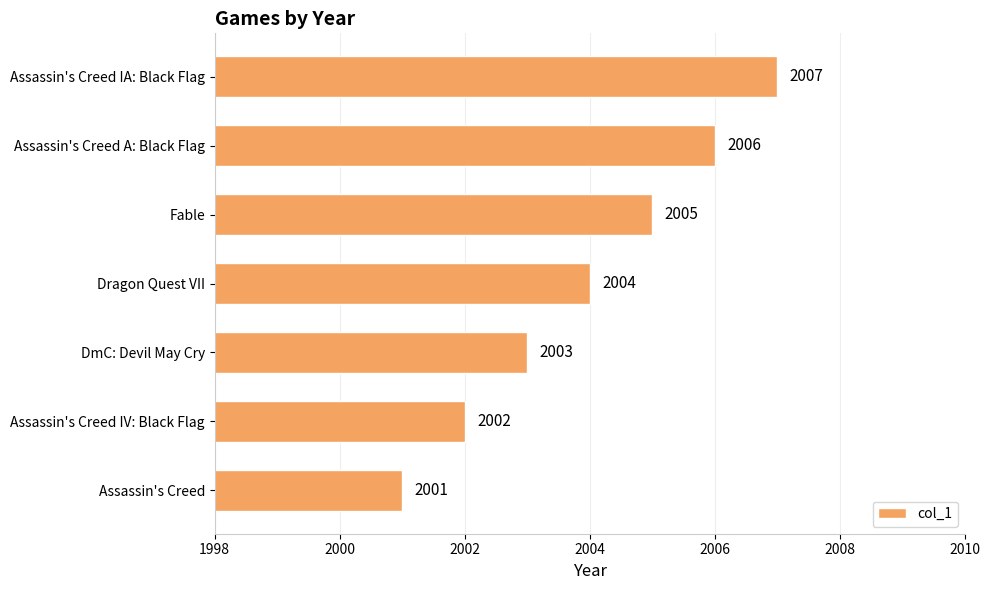

What is the difference between the maximum and minimum values?

6